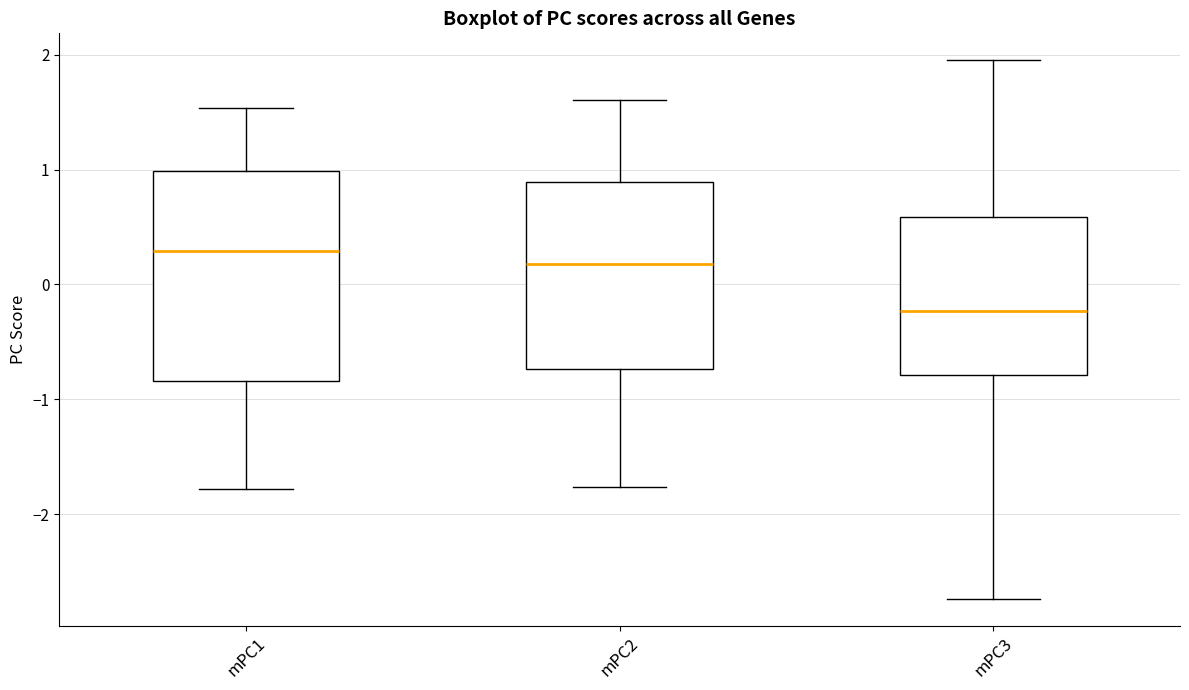

Where does the upper whisker of the box for mPC1 end on the y-axis? The values are not printed on the chart, so give them approximately, as read against the axis.

1.5